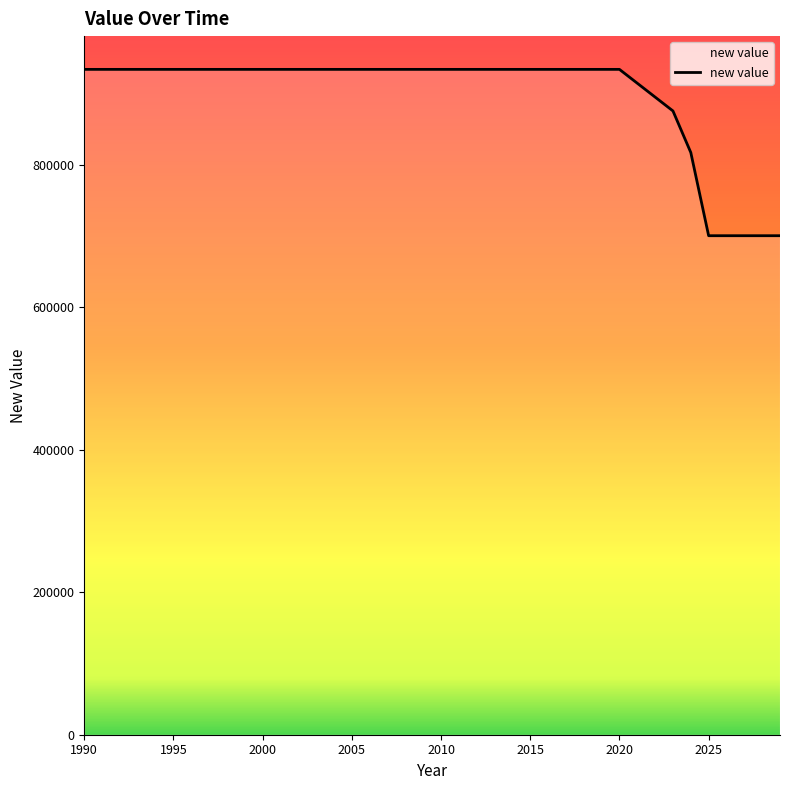

Count the number of categories in the chart.

40